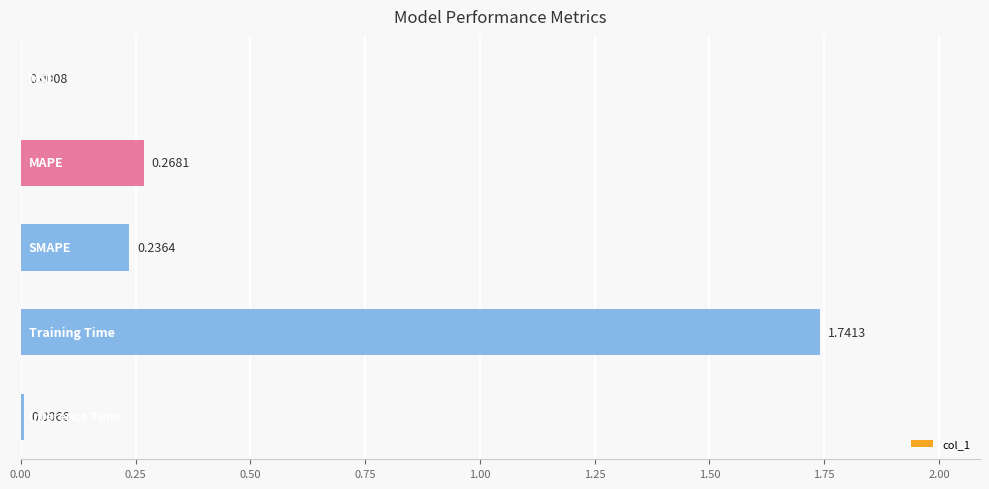

What is the sum of all values?

2.3